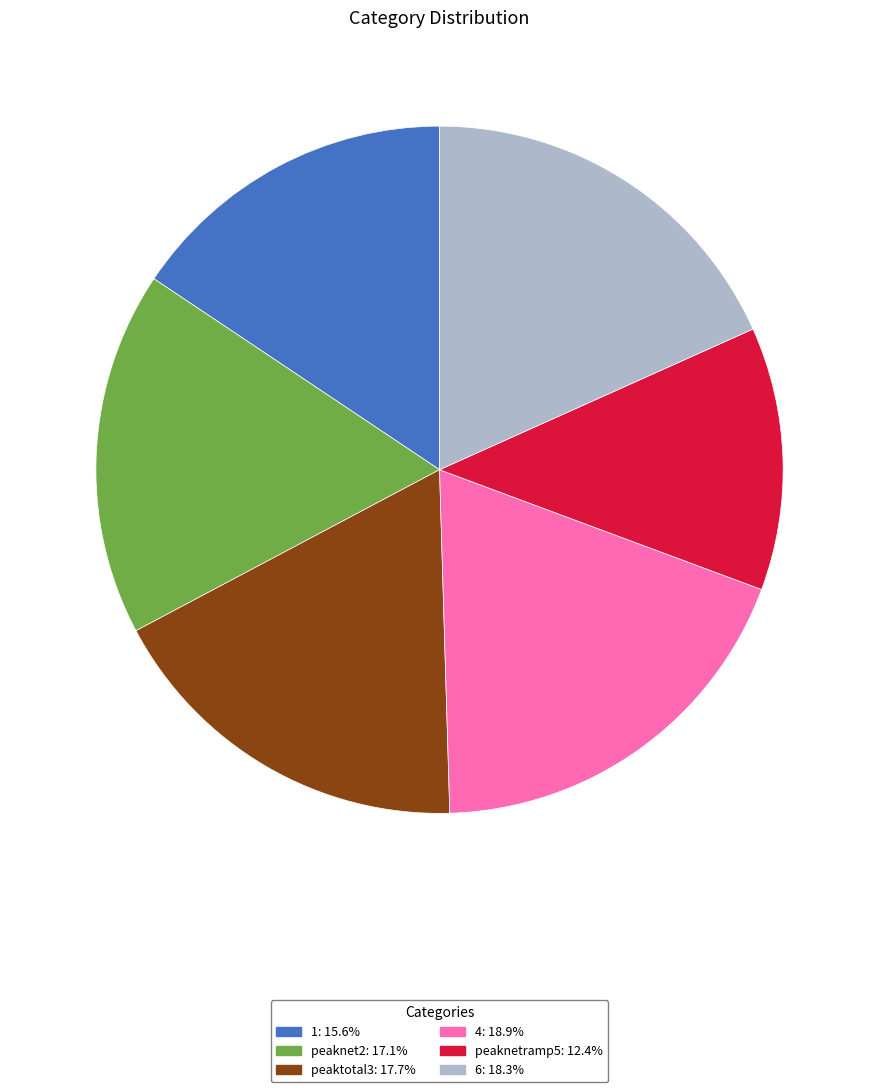

What is the ratio of the value at 4 to the value at 1?

1.2